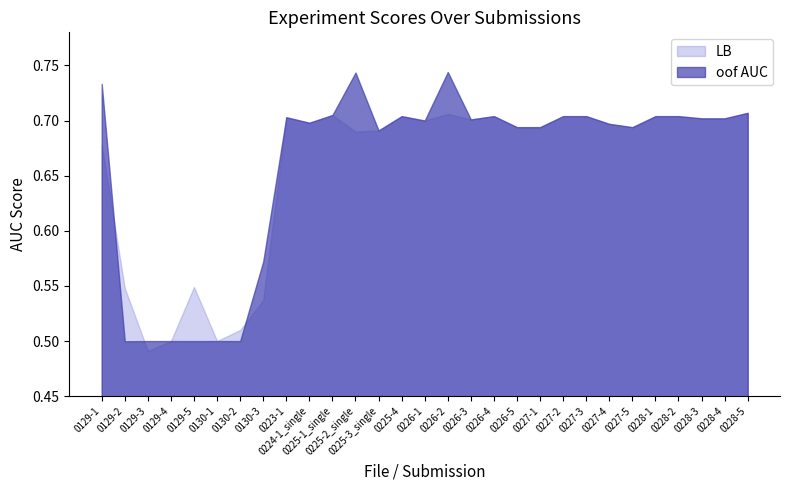

List the series in order of their peak value, lowest first.

LB, oof AUC